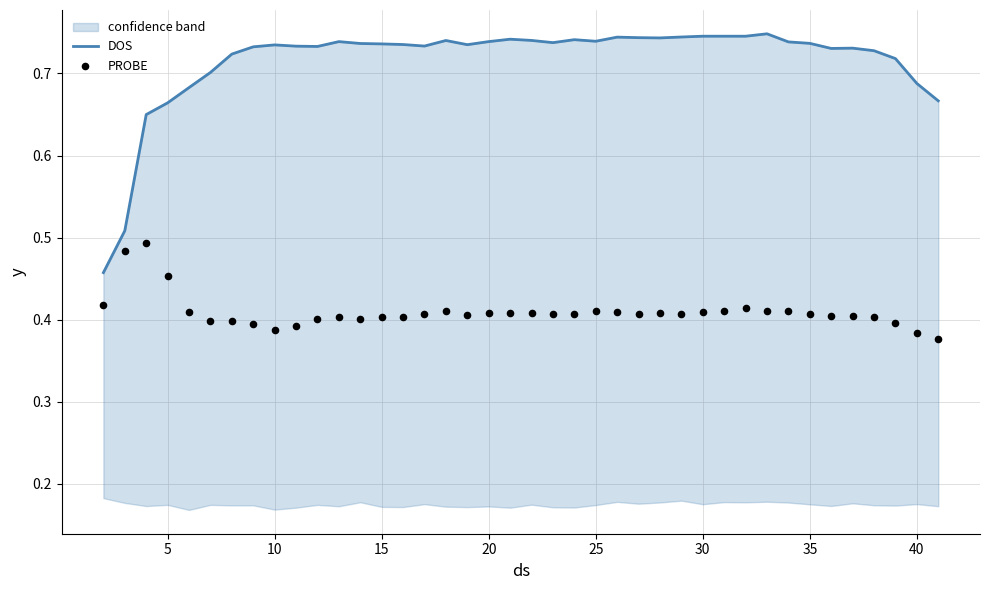

Which series has the largest total across all categories?

DOS